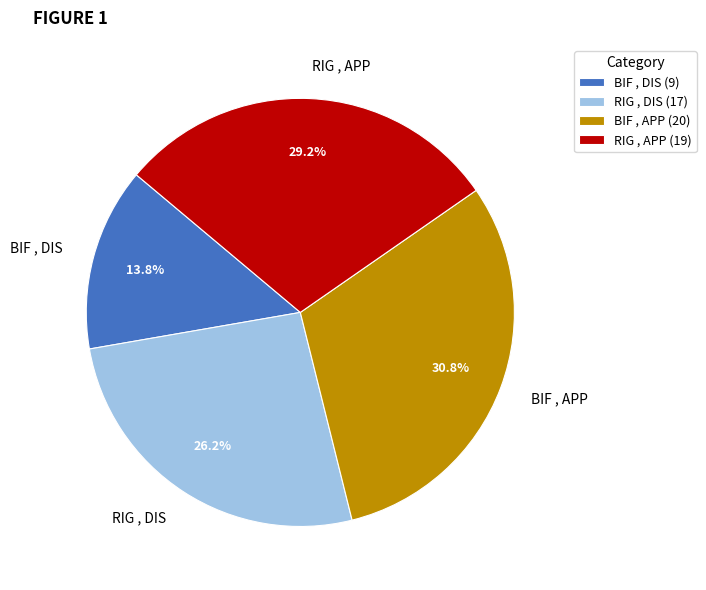

Approximately how many times larger is the value at RIG , DIS compared to BIF , DIS?

1.9